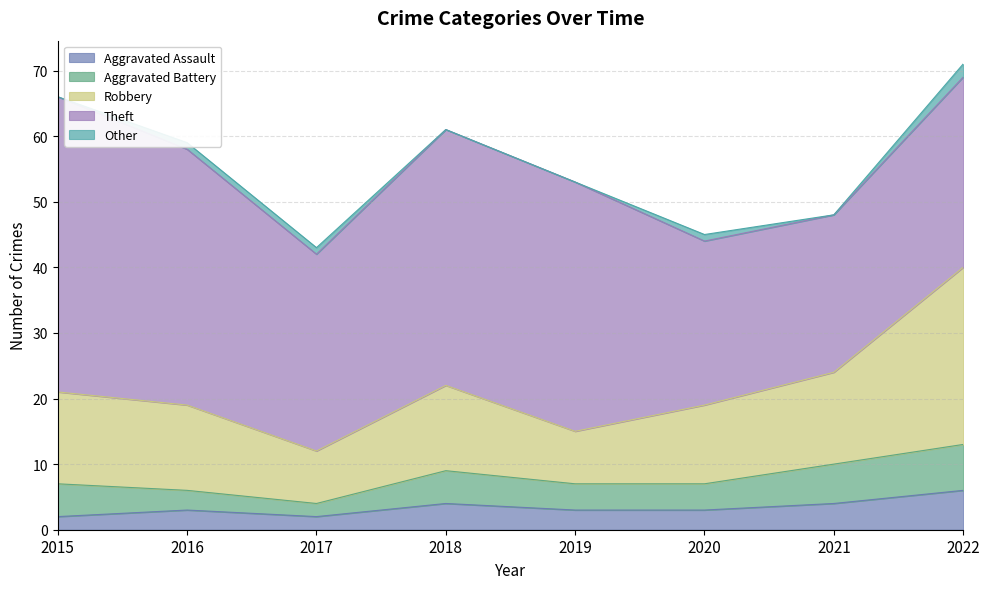

What are all the series names shown in the legend?

Aggravated Assault, Aggravated Battery, Robbery, Theft, Other